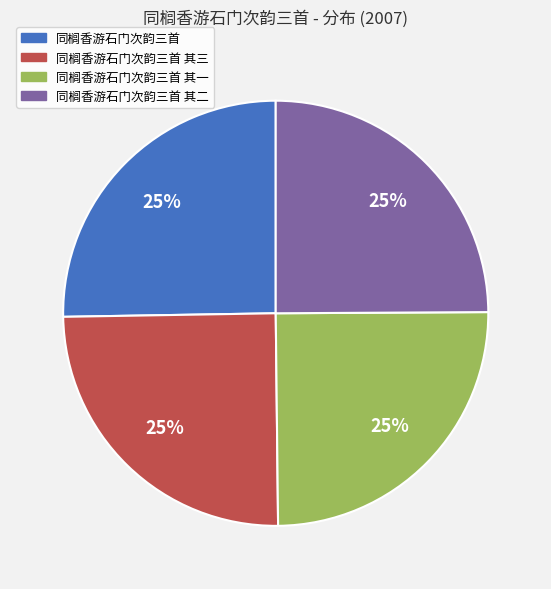

To the nearest percent, what portion does 同榈香游石门次韵三首 其三 represent?

25%